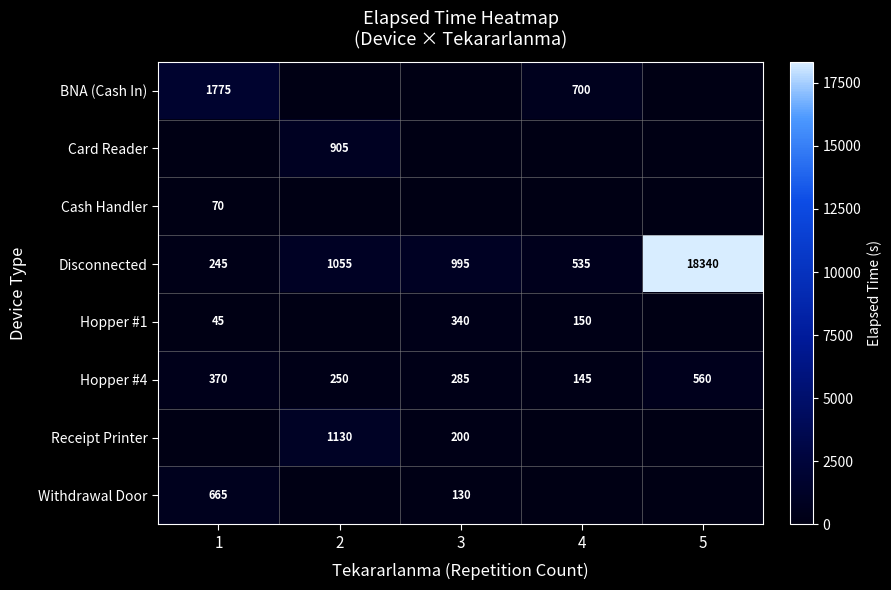

The Hopper #4 series shows 560 at 5. True or false?

True